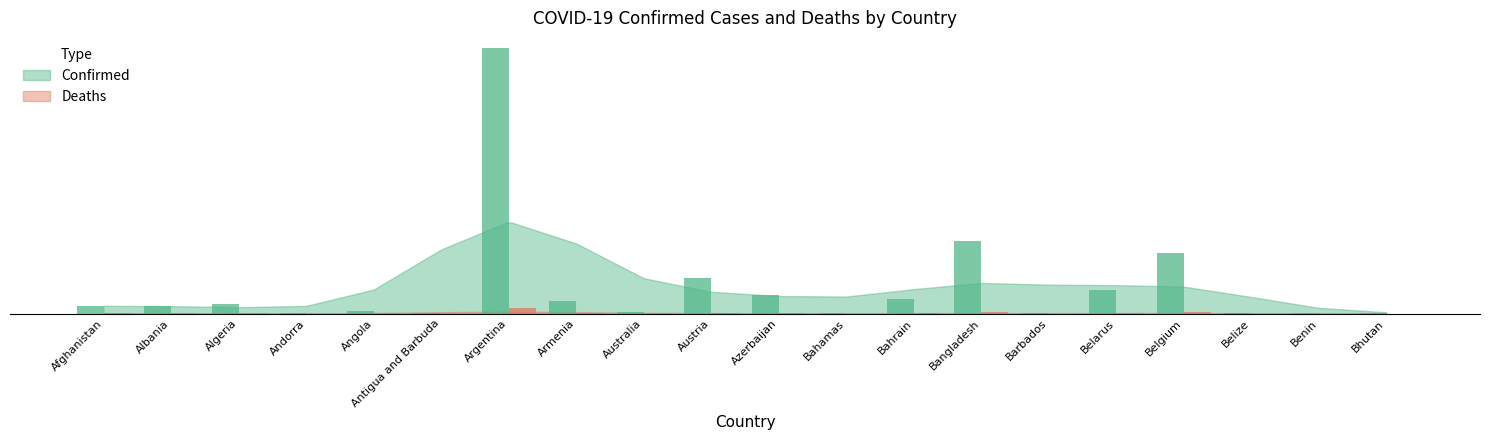

List the series in order of their overall mean, highest first.

Confirmed, Deaths